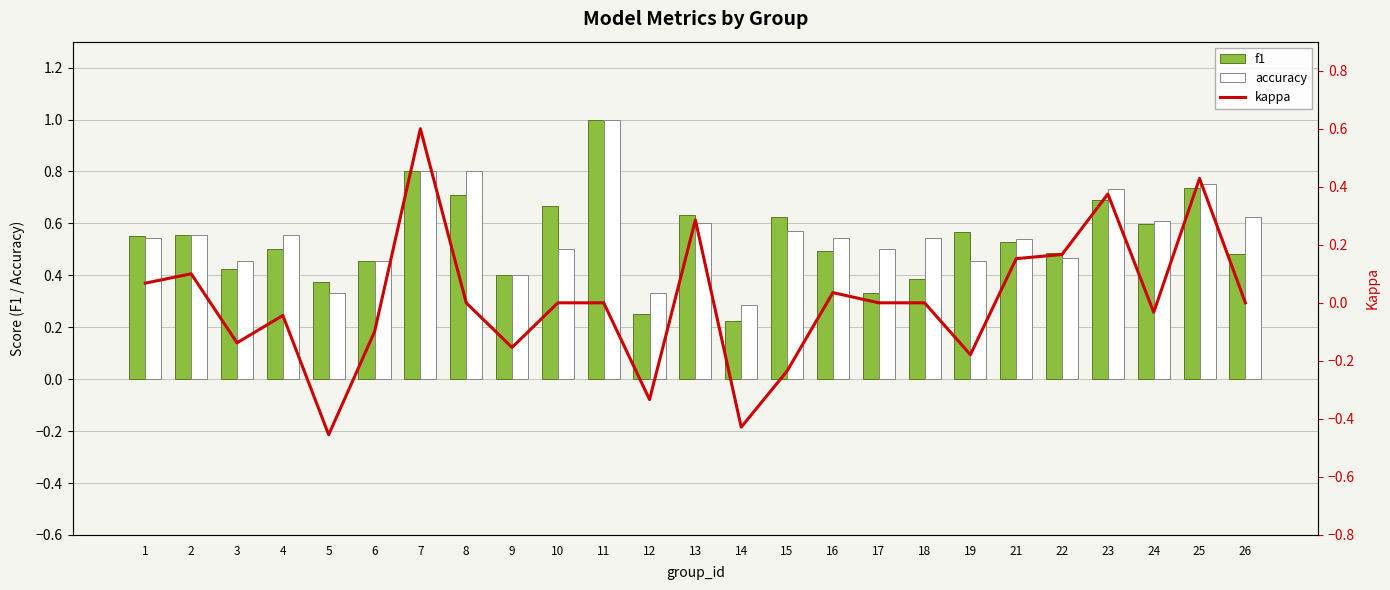

What are all the series names shown in the legend?

f1, accuracy, kappa